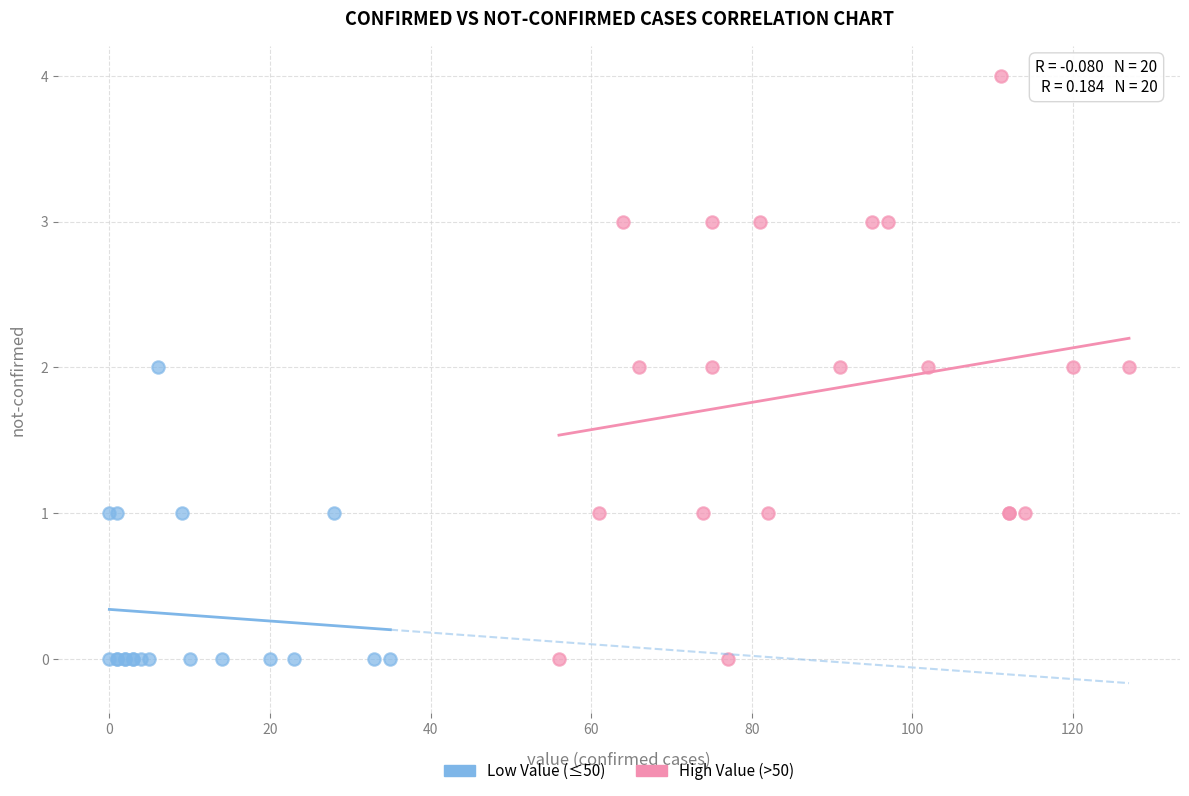

Which series has the widest spread of Y values?

High Value (>50)